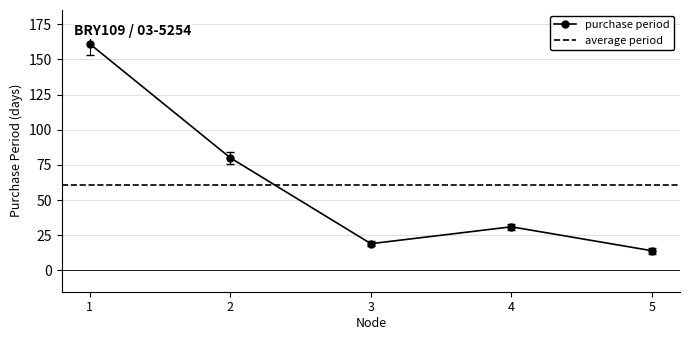

What is the value of the purchase period point at the 4th from the left?

31